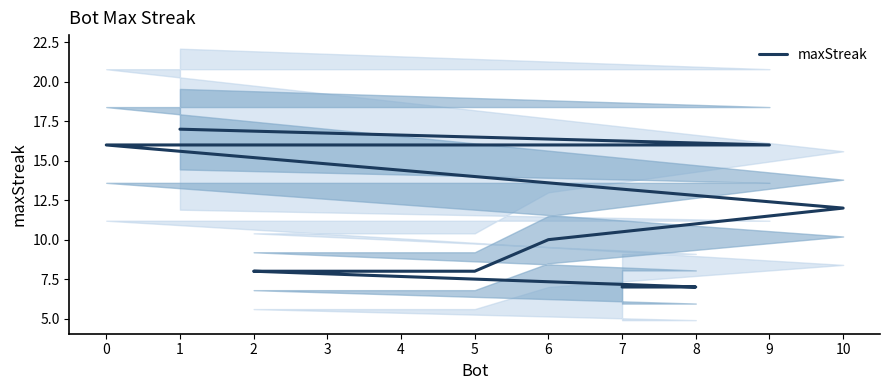

What is the minimum value shown in the chart?

7